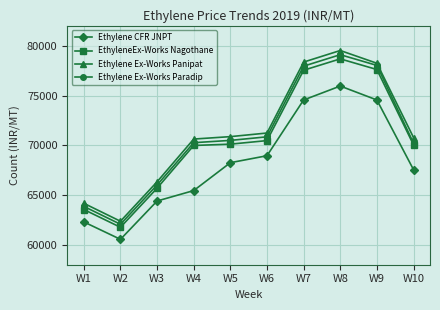

What is the total value across all series at W9?

308424